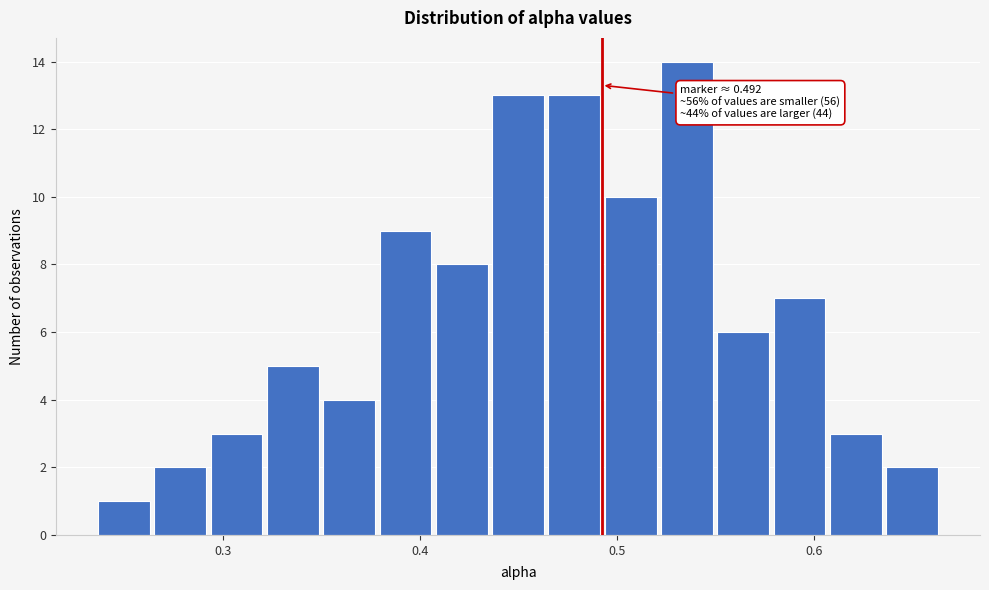

Read against the x-axis, roughly where is the centre of the tallest bar?

0.54